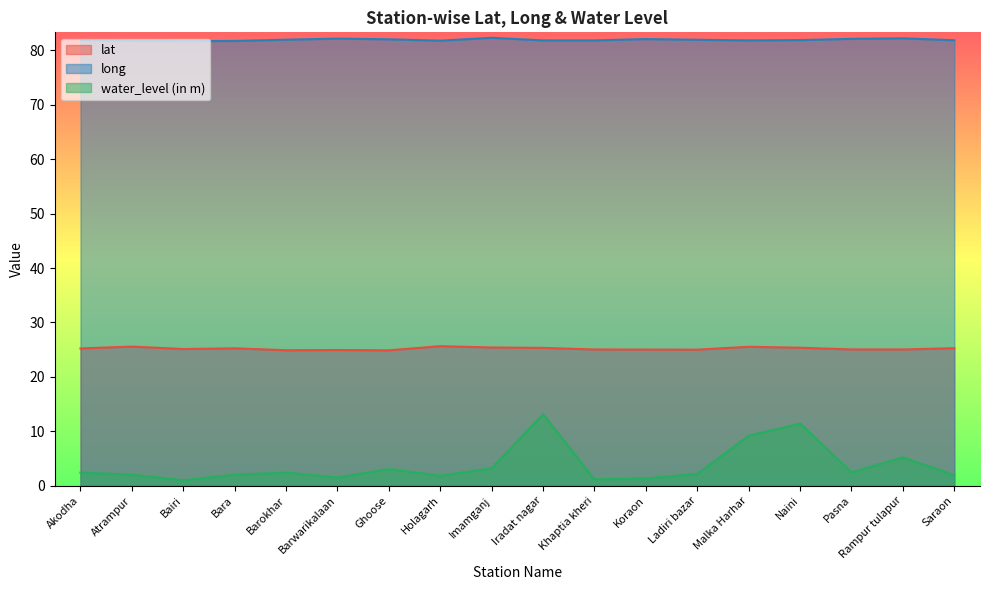

True or false: long and lat intersect in this chart.

False